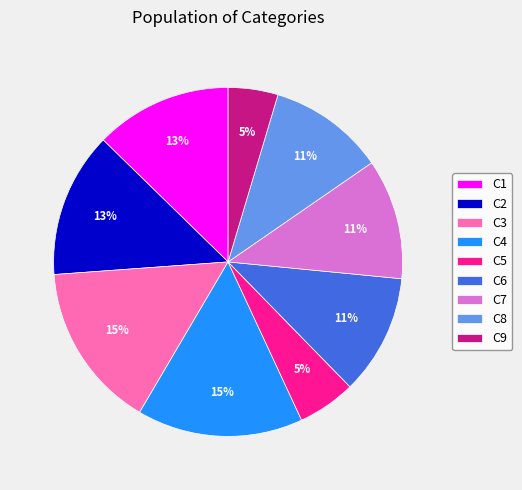

What percentage is the C2 slice, to the nearest percent?

13%